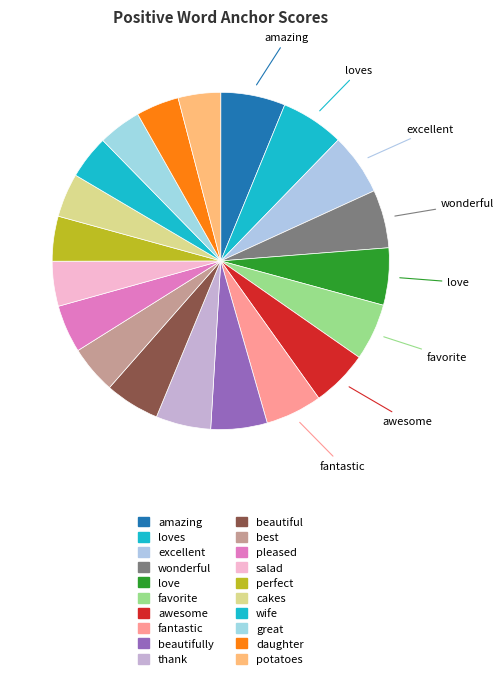

Which slice is the largest?

amazing